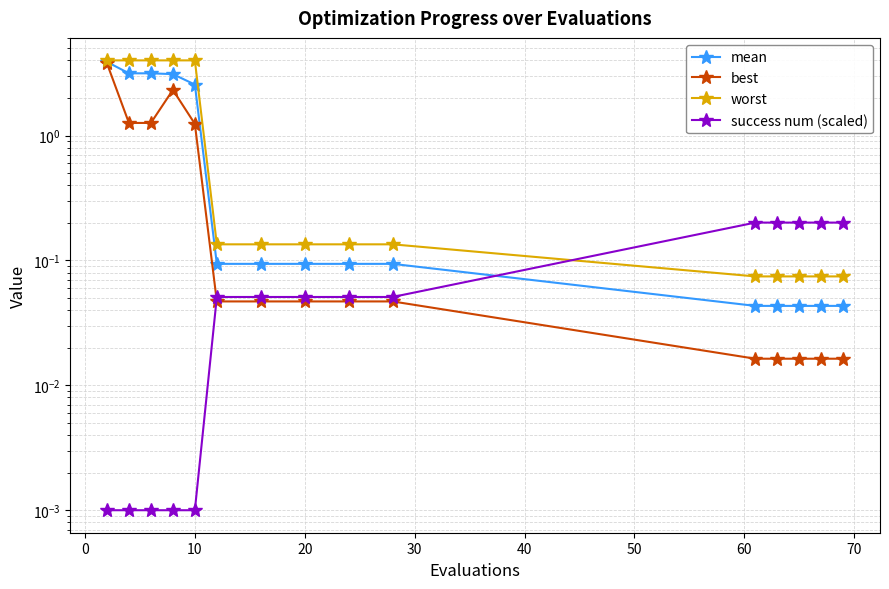

True or false: mean and success num (scaled) intersect in this chart.

True